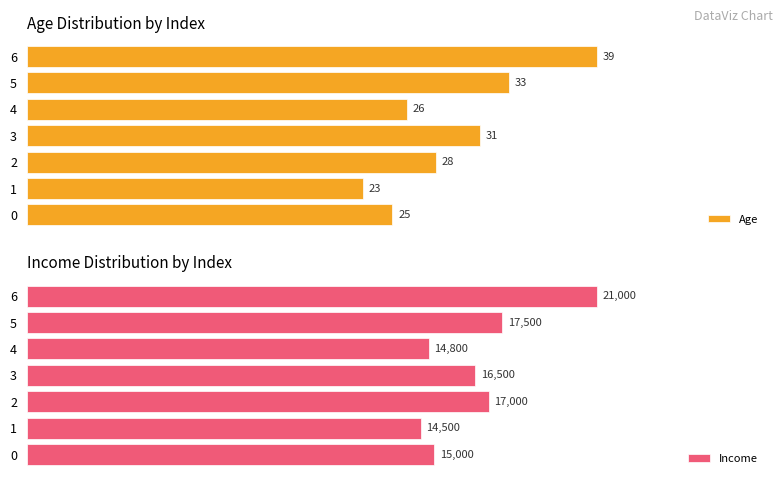

Reading left to right, what are all the values shown in this chart?

Age: 25	23	28	31	26	33	39
Income: 15000	14500	17000	16500	14800	17500	21000